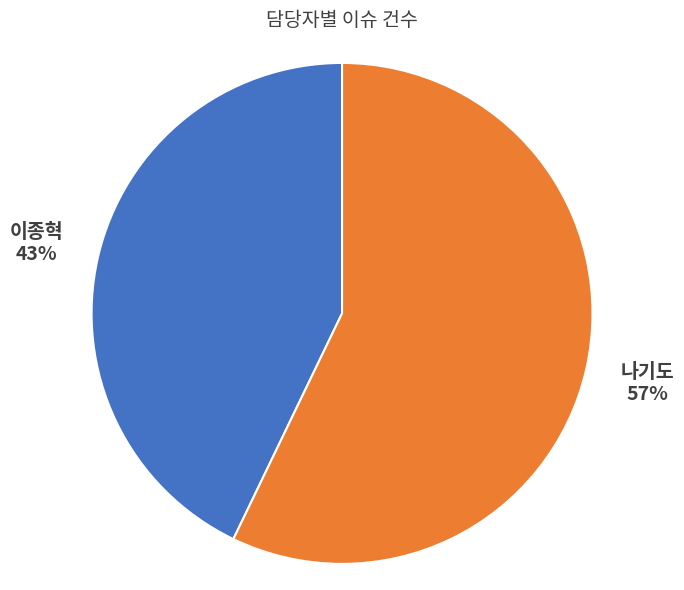

Which category has the biggest portion of the pie?

나기도